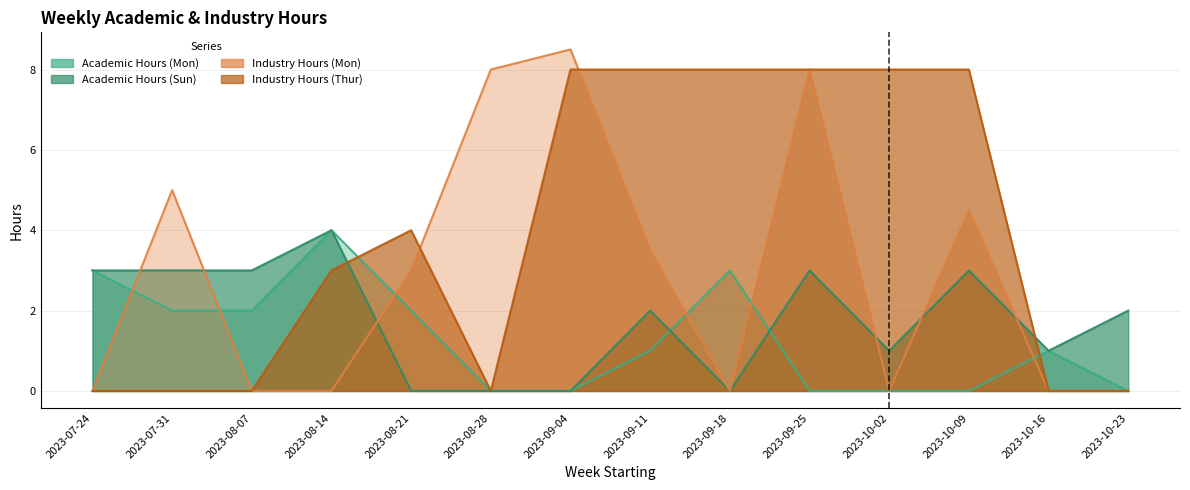

What is the total value across all series at 2023-07-31?

10.0